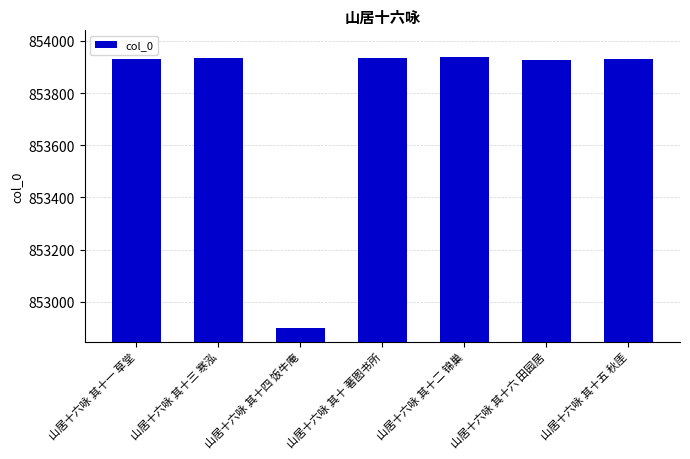

What is the sum of all values?

5976494